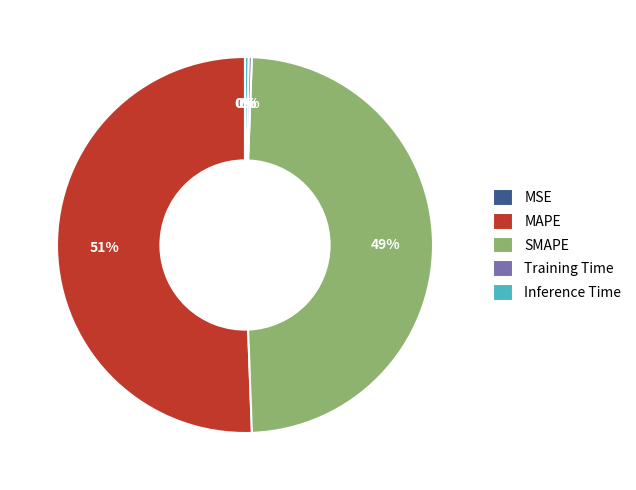

Combined, do Inference Time and MAPE account for over 50%?

Yes